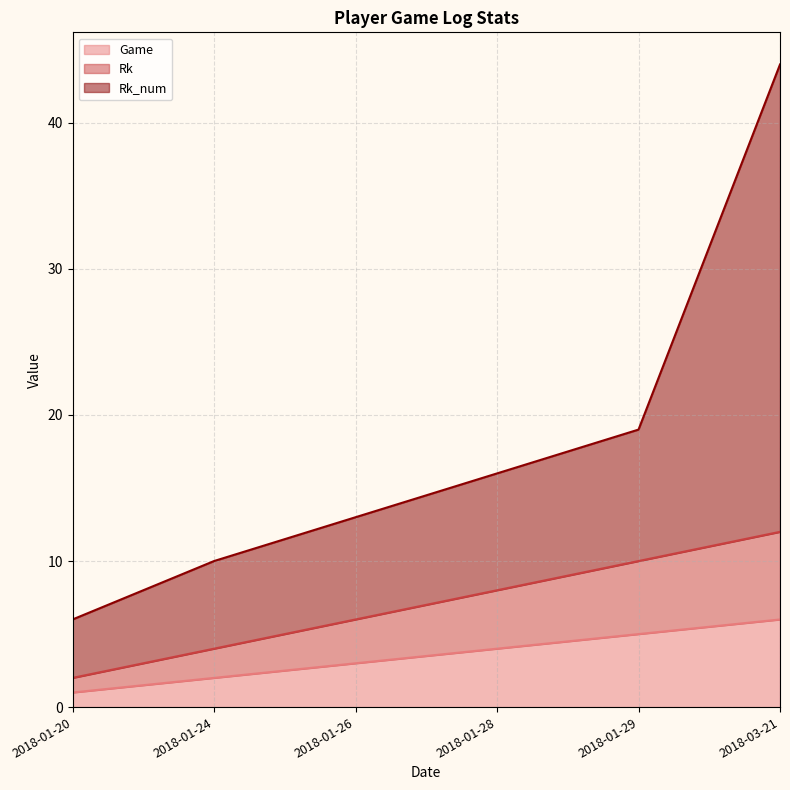

What is the spread (max minus min) of values at 2018-03-21?

38